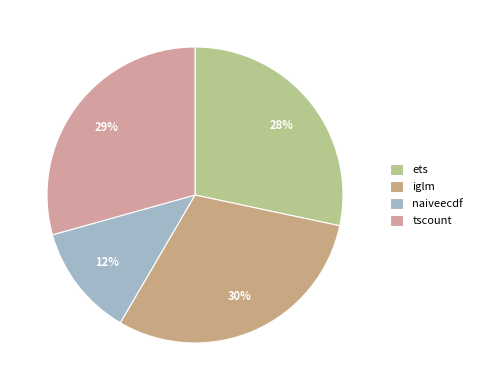

To the nearest percent, what portion does tscount represent?

29%